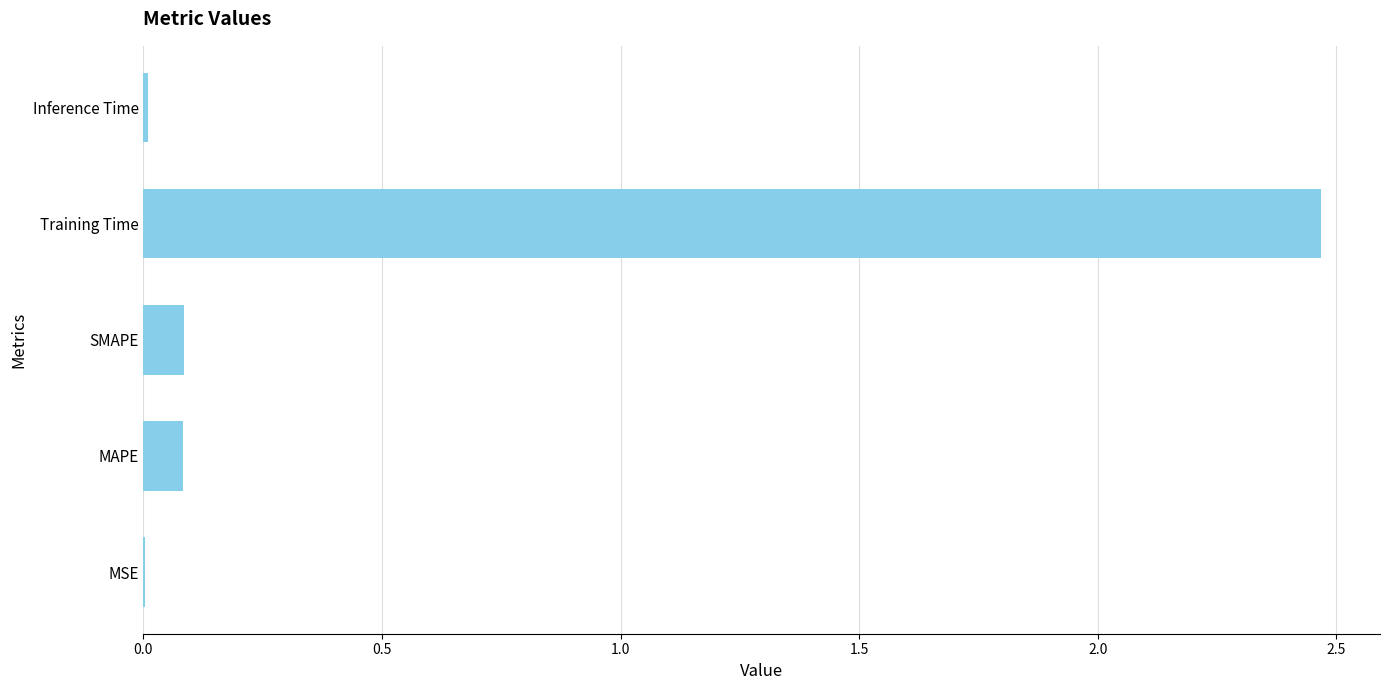

Which category has the highest value across all series?

Training Time